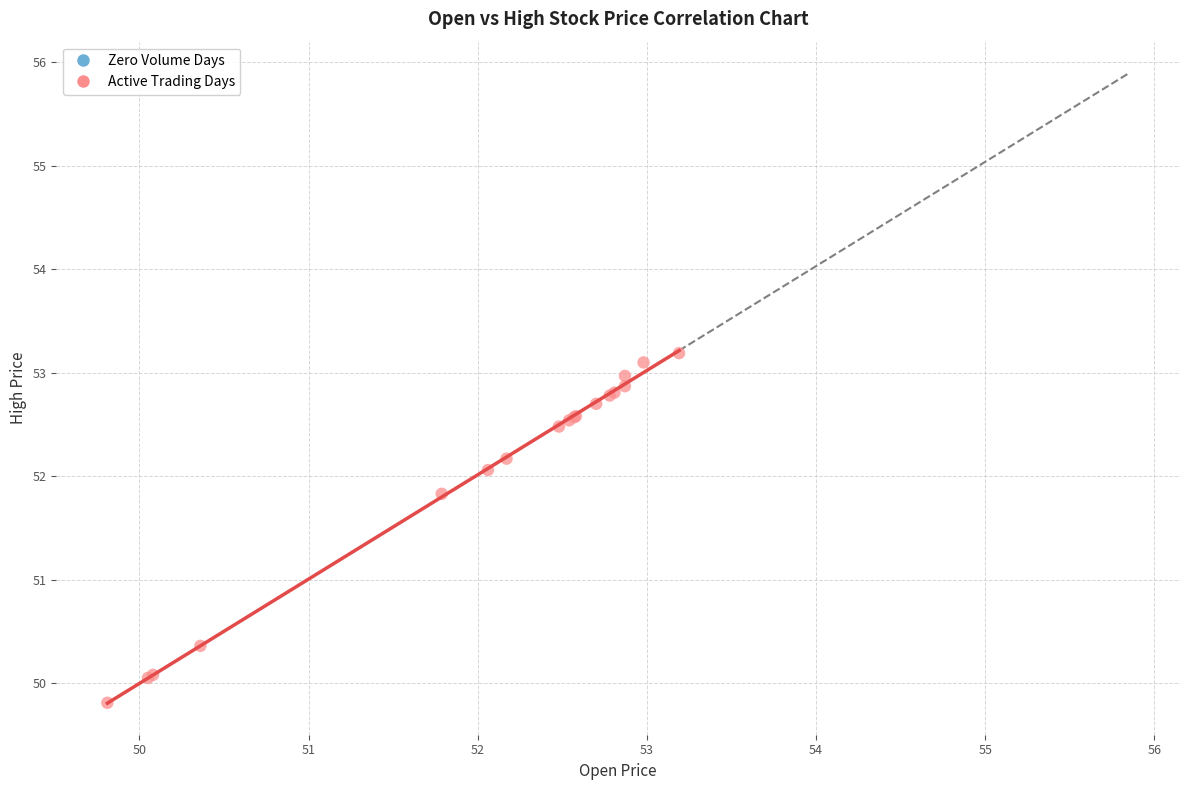

What Y value in the scatter plot is closest to 51?

50.4